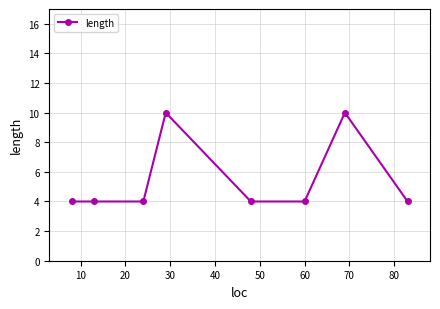

What is the average value?

6